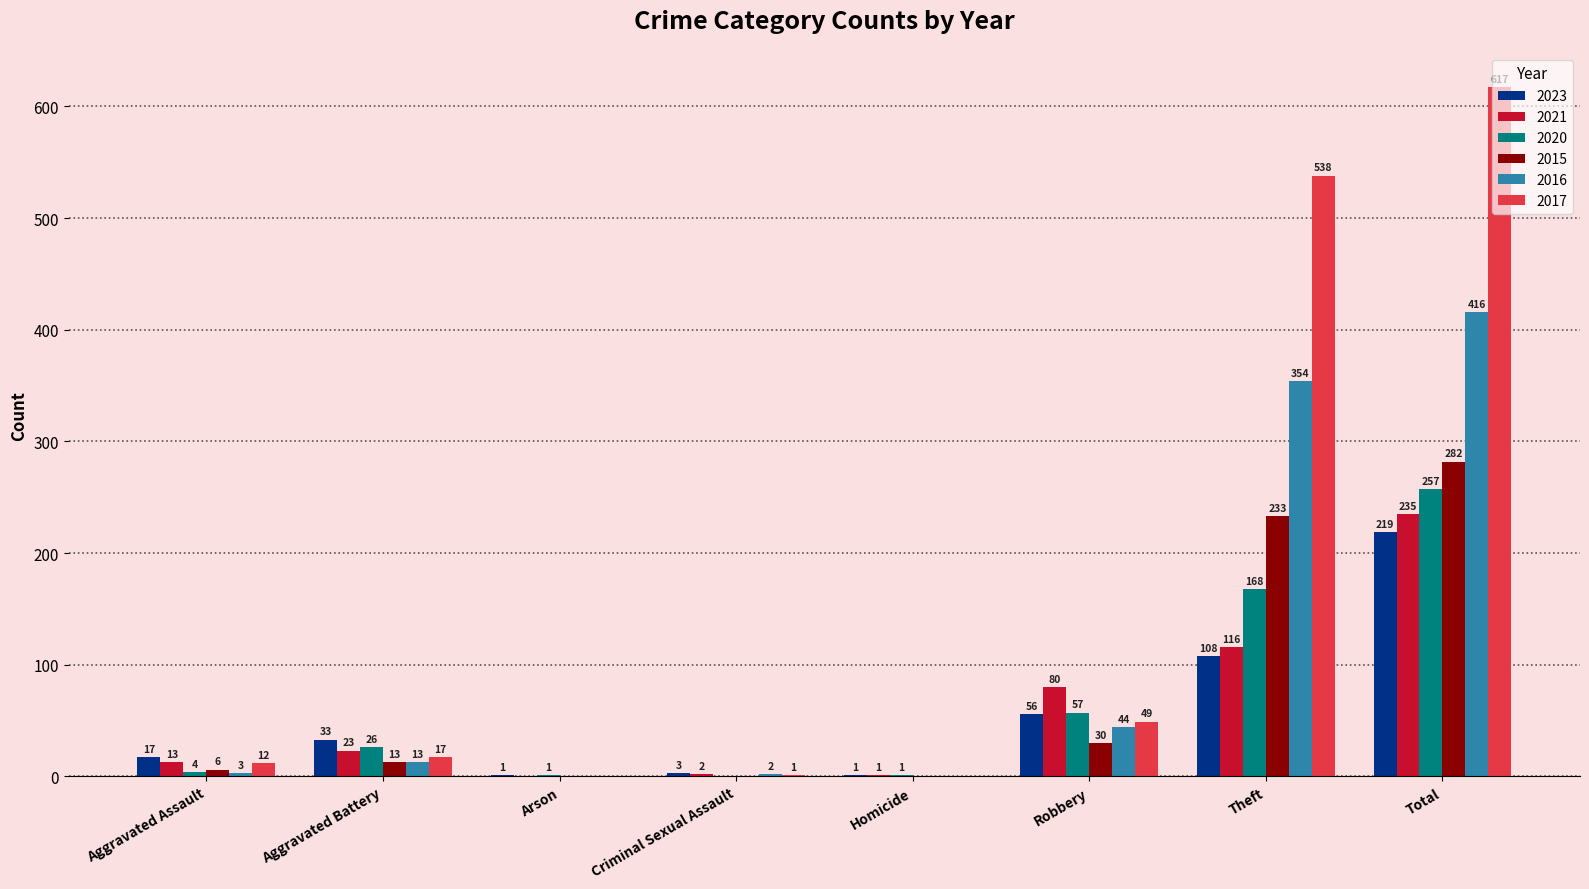

How many groups of bars are there?

8